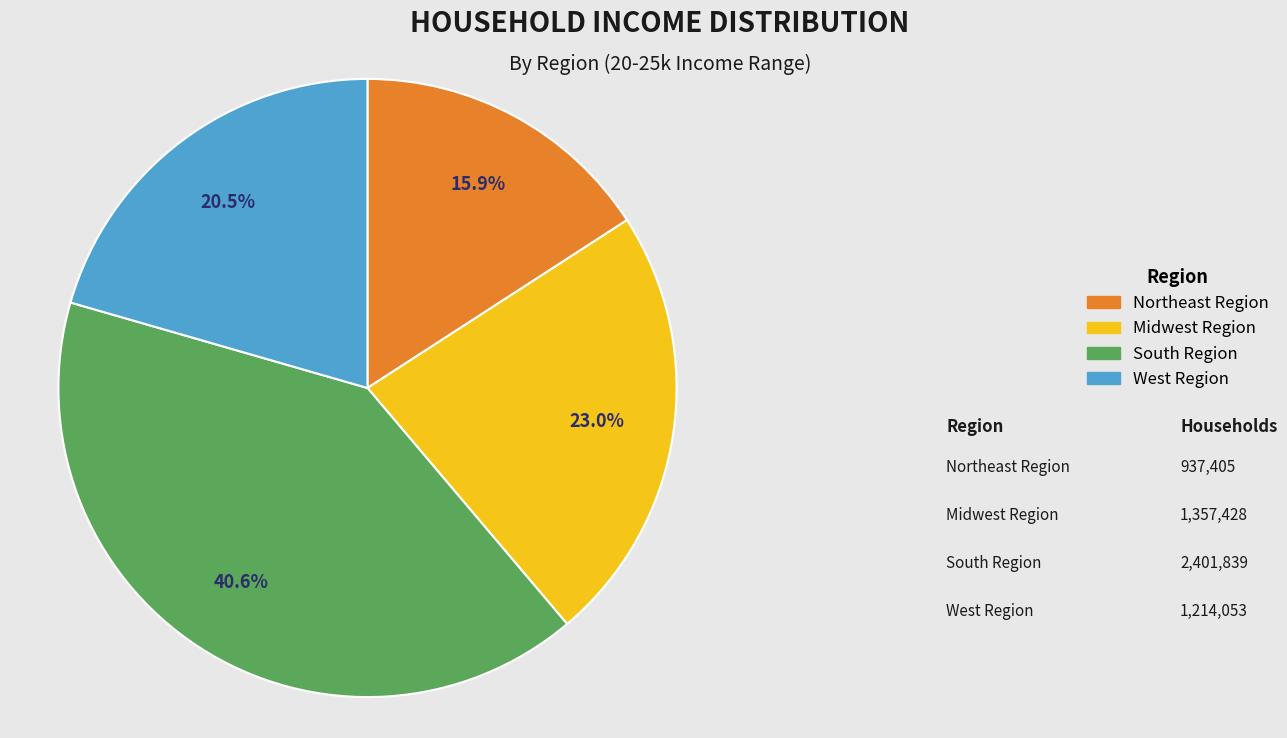

Count the number of slices in the pie.

4